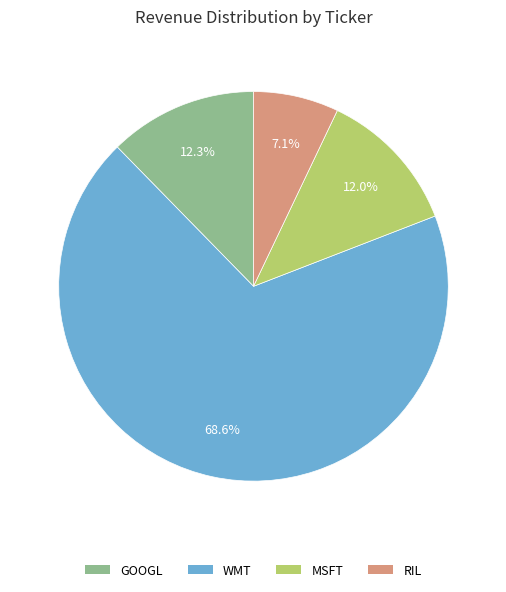

To the nearest percent, what is the difference between the largest and smallest slice percentages?

61%